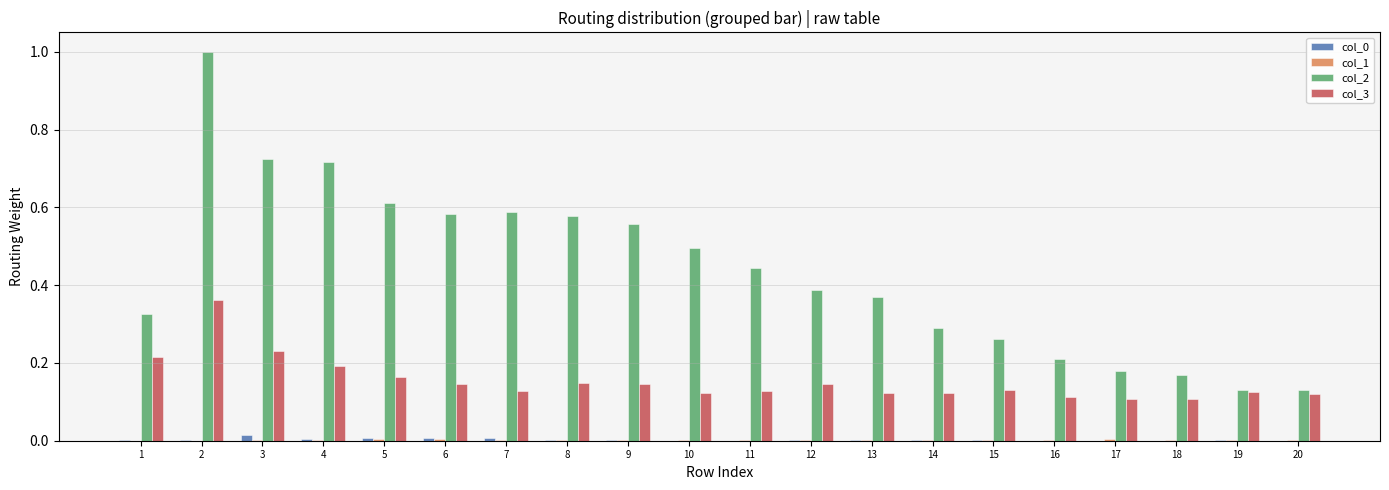

Which series has the largest total across all categories?

col_2